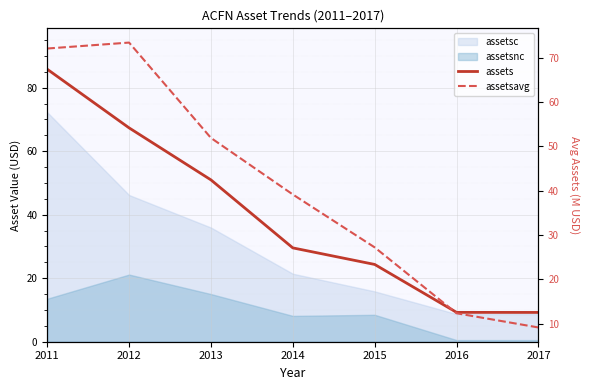

At which label does assets reach its peak?

2011